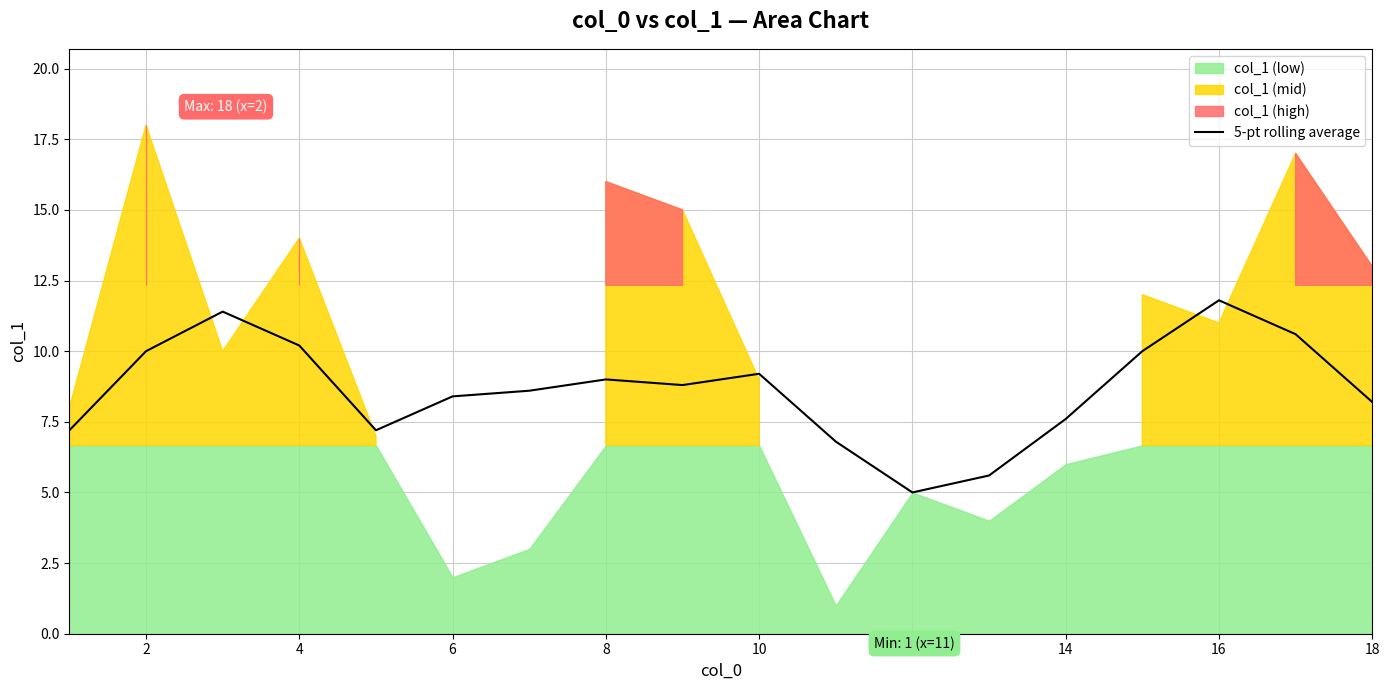

What is the maximum value for 5-pt rolling average?

11.8